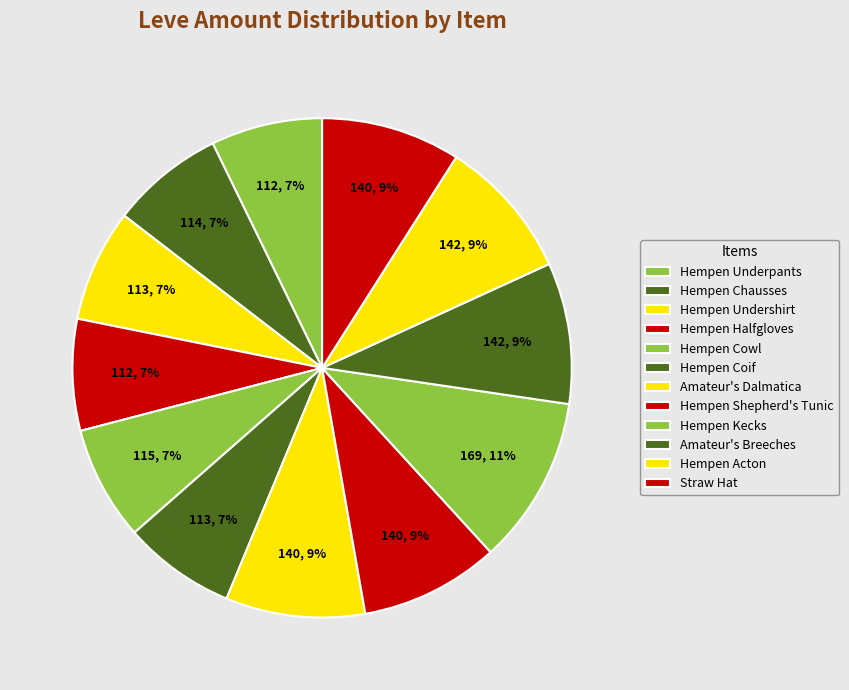

What is the largest slice in the pie chart?

Hempen Kecks